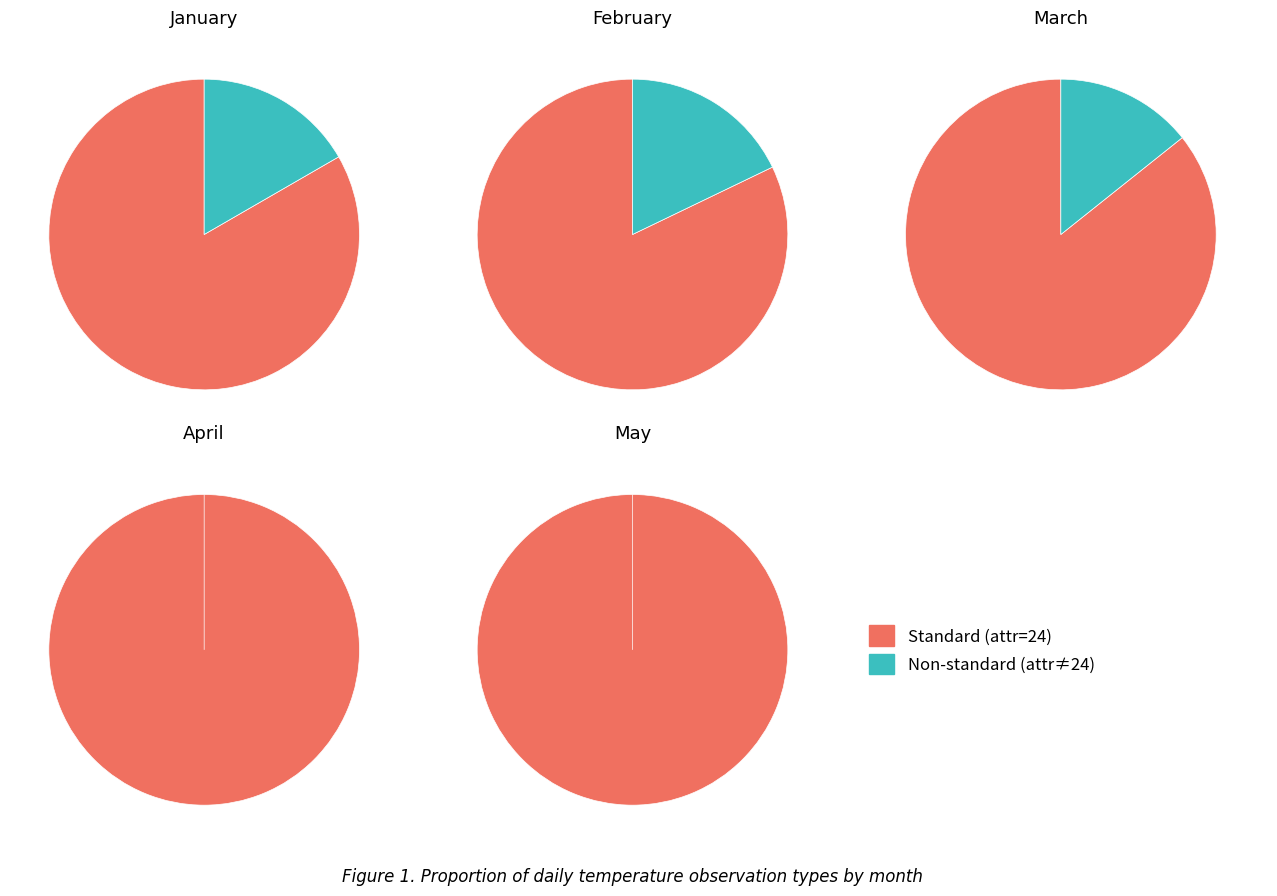

What is the difference between the highest and lowest values at 0?

17